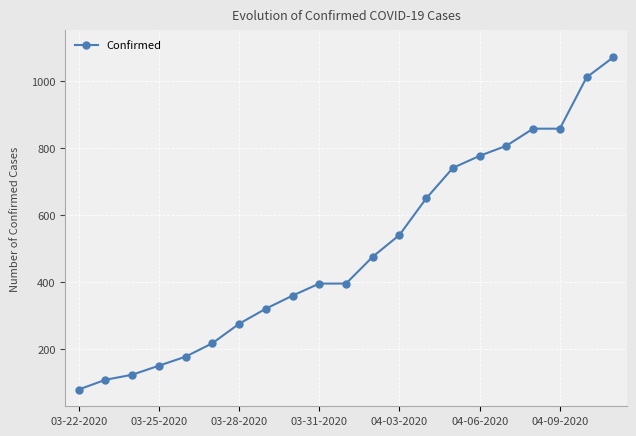

What is the difference between the second highest and second lowest values?

902